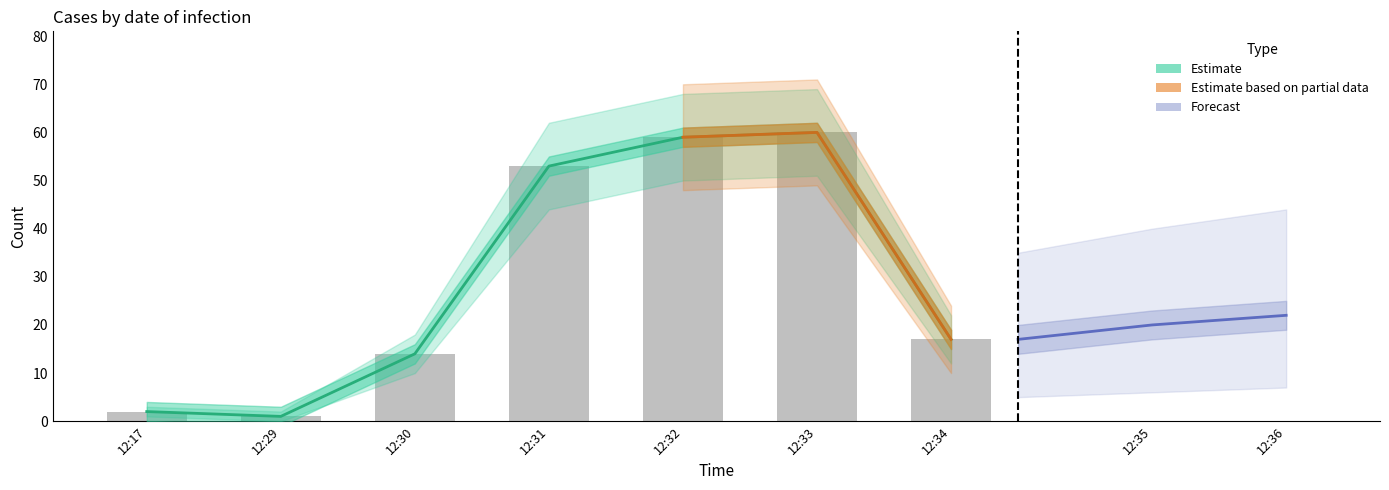

What is the minimum value shown in the chart?

1